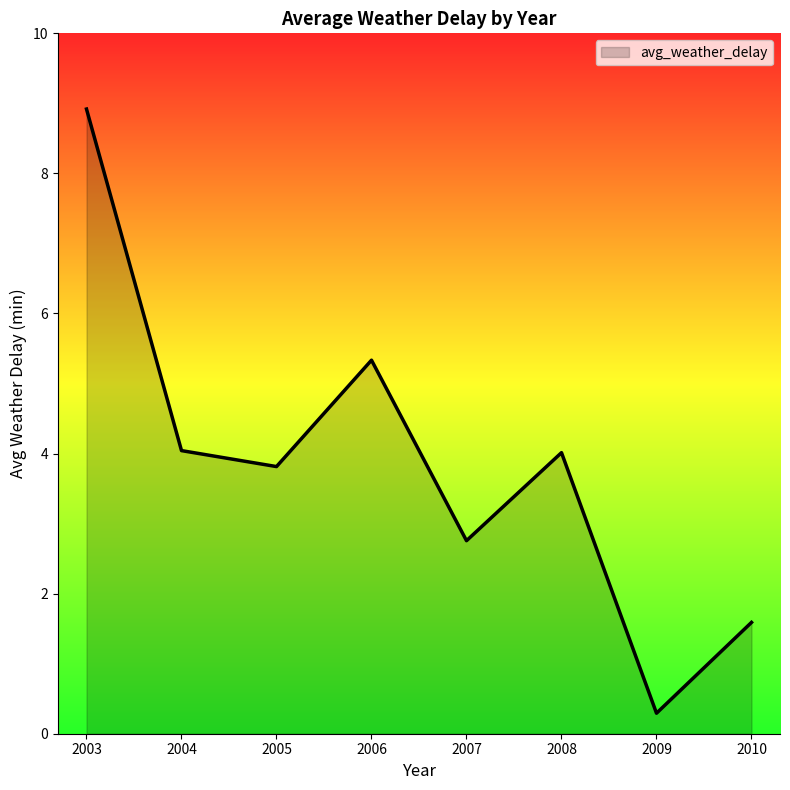

The chart shows a value of 0.9 at 2004. True or false?

False